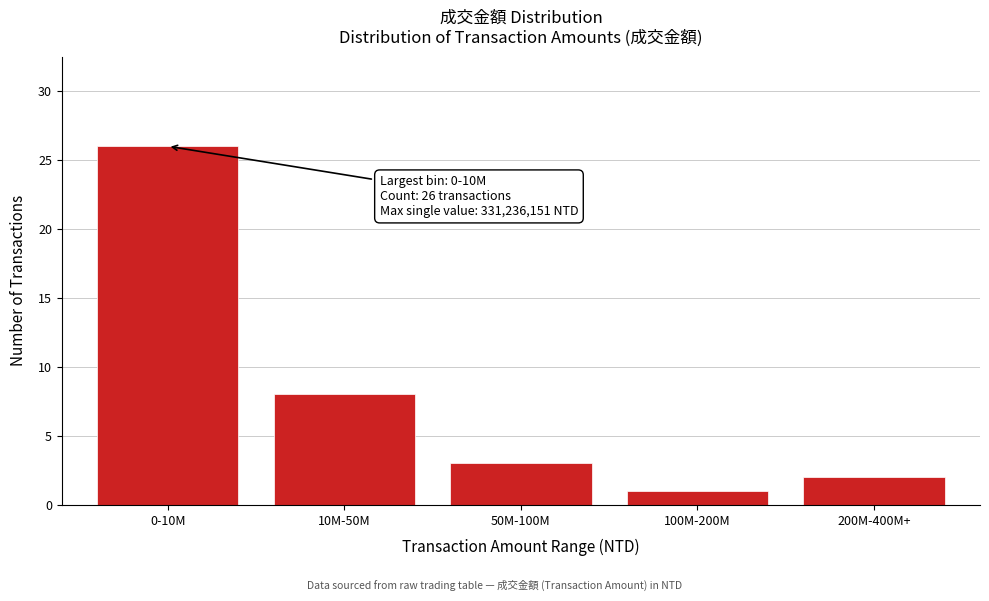

Reading left to right, transcribe all the data shown in this chart.

26	8	3	1	2